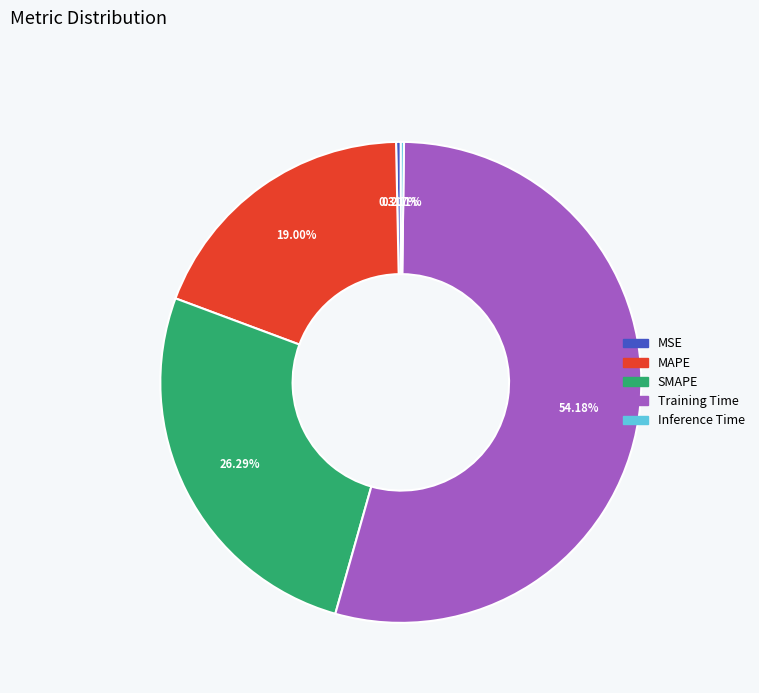

Which slice is the largest?

Training Time